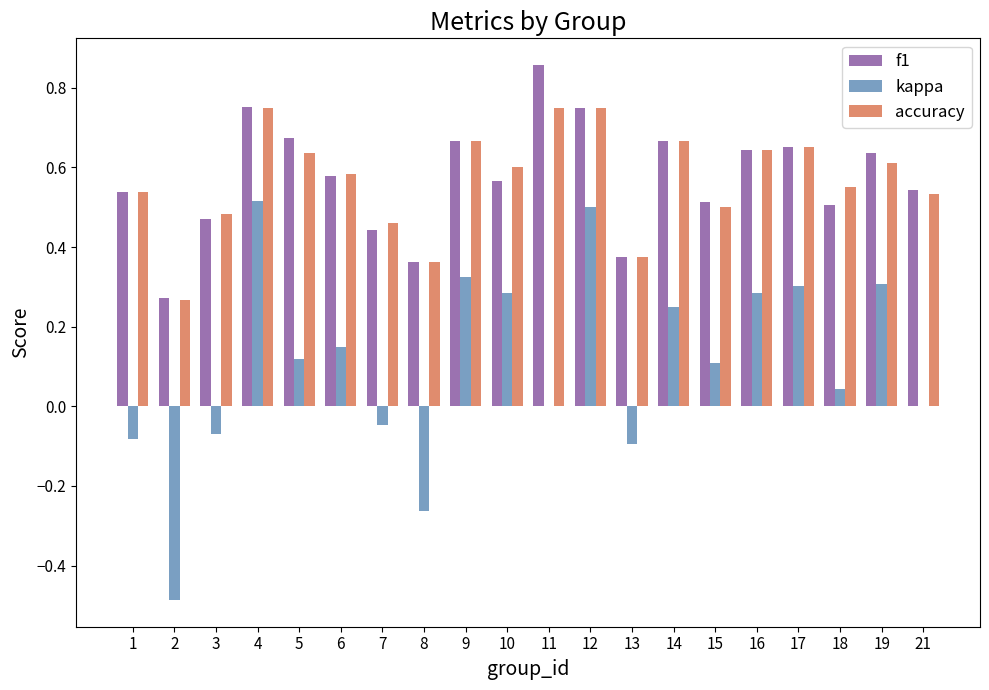

Which series has the widest spread of values?

kappa